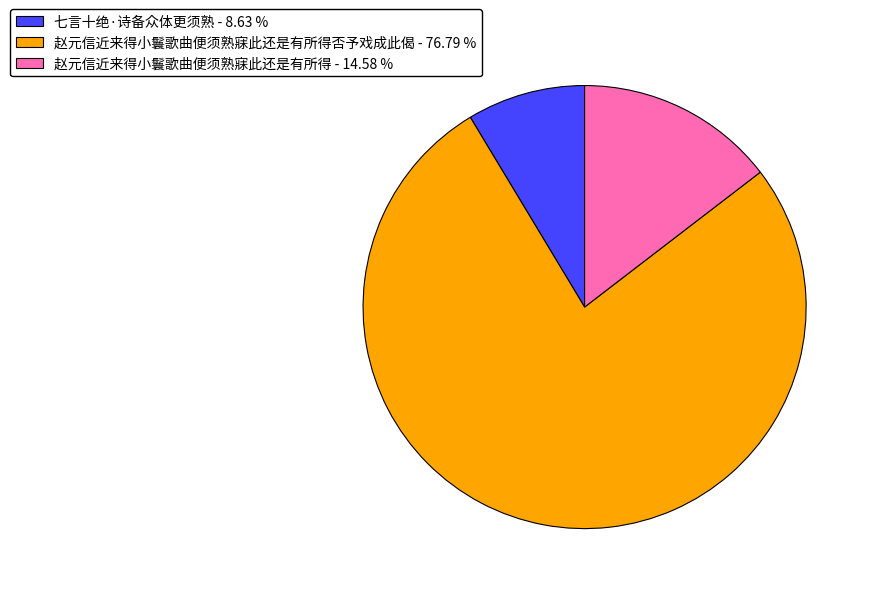

Combined, do 七言十绝·诗备众体更须熟 - 8.63 % and 赵元信近来得小鬟歌曲便须熟寐此还是有所得否予戏成此偈 - 76.79 % account for over 50%?

Yes